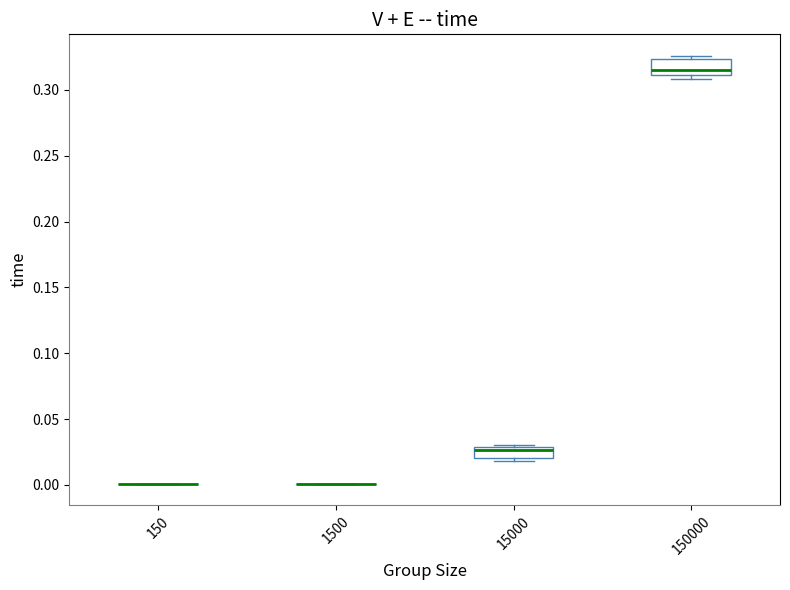

Reading left to right, read every box against the y-axis: the position of its median line, the range the box covers, and the ends of its whiskers. The values are not printed on the chart, so give them approximately, as read against the axis.

150: box collapsed to a line at 0.000, whiskers 0.000 to 0.000
1500: box collapsed to a line at 0.000, whiskers 0.000 to 0.000
15000: median 0.025, box 0.020 to 0.030, whiskers 0.020 (just below the box's lower edge) to 0.030
150000: median 0.315, box 0.310 to 0.325, whiskers 0.310 (just below the box's lower edge) to 0.325 (just above the box's upper edge)